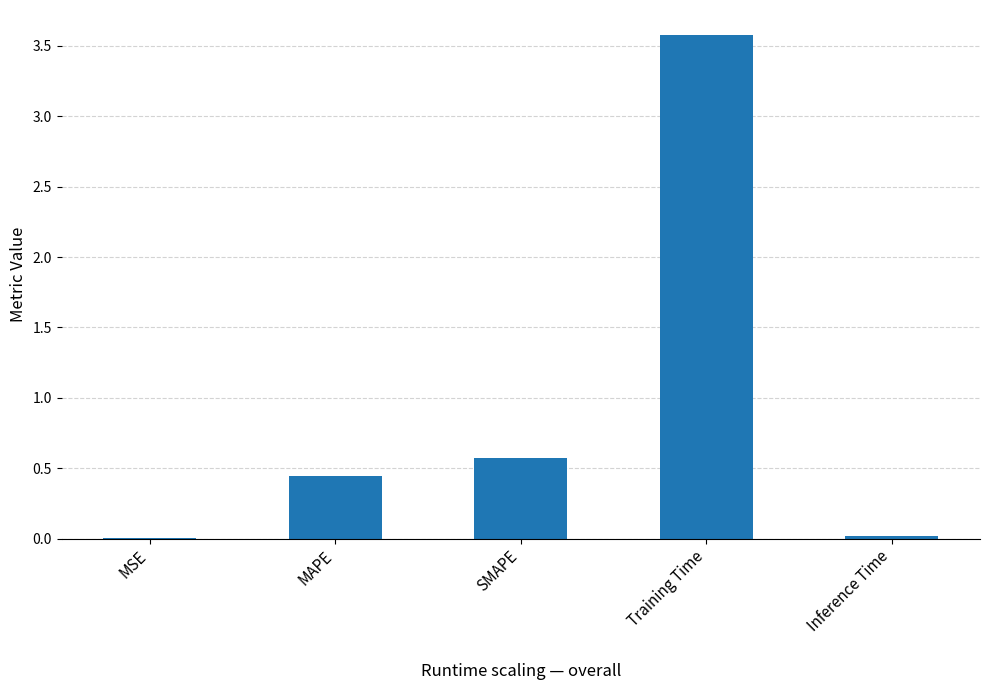

Is it true that the value at Inference Time is 0.0?

True